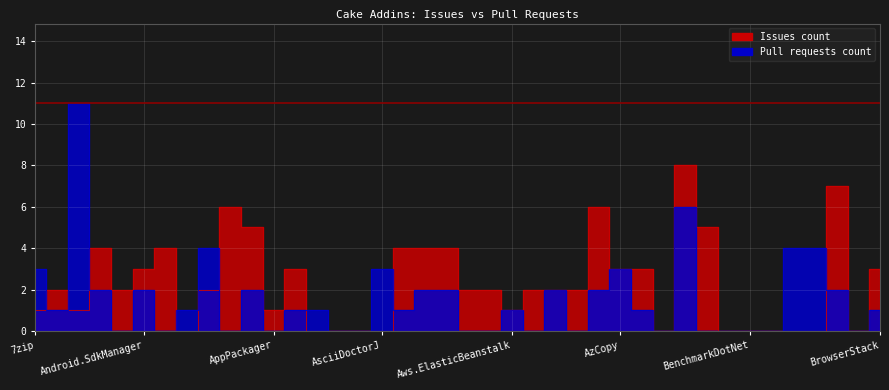

What is the sum of all Pull requests count values?

62